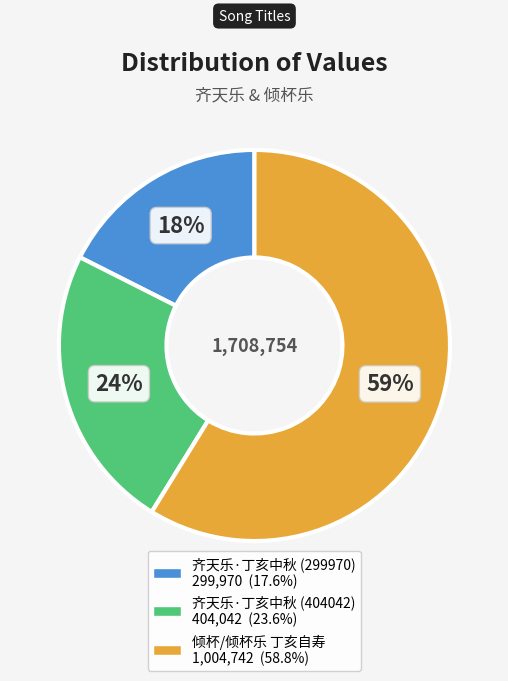

Rank the categories by value from highest to lowest.

倾杯/倾杯乐 丁亥自寿, 齐天乐·丁亥中秋 (404042), 齐天乐·丁亥中秋 (299970)